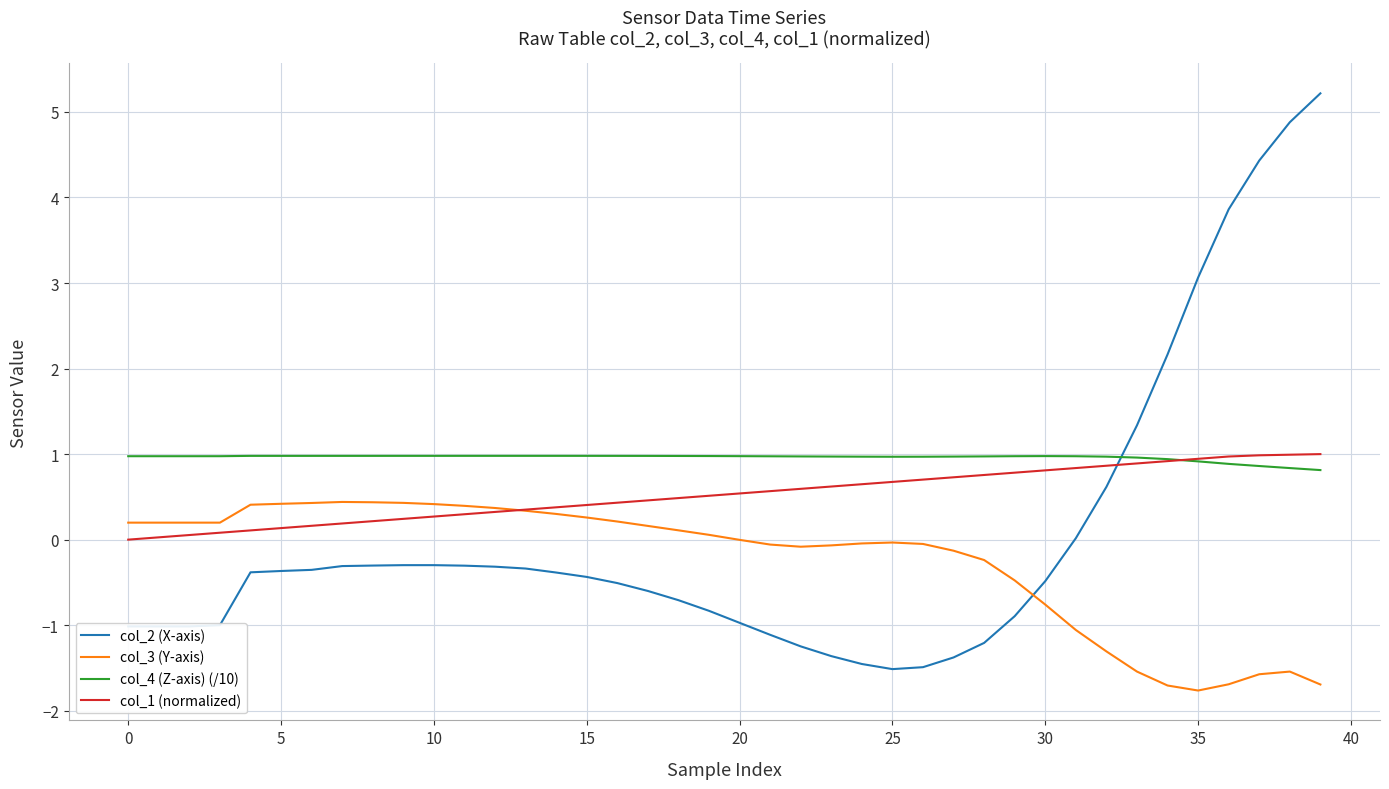

What is the average value of the col_3 (Y-axis) series?

-0.2